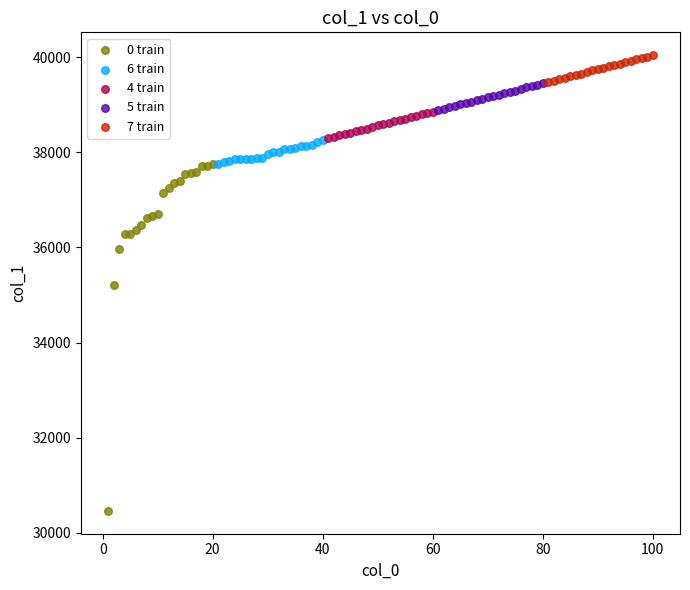

Which series reaches the minimum Y coordinate?

0 train